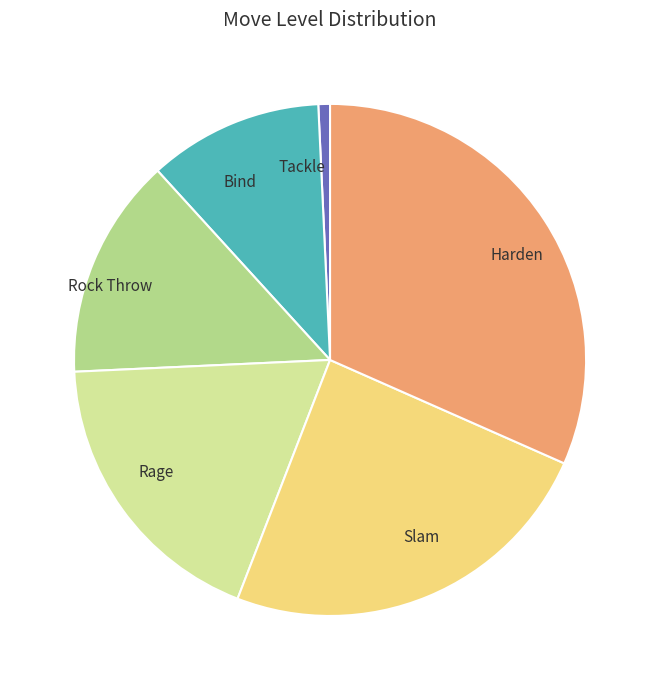

Between Harden and Rage, which is larger?

Harden